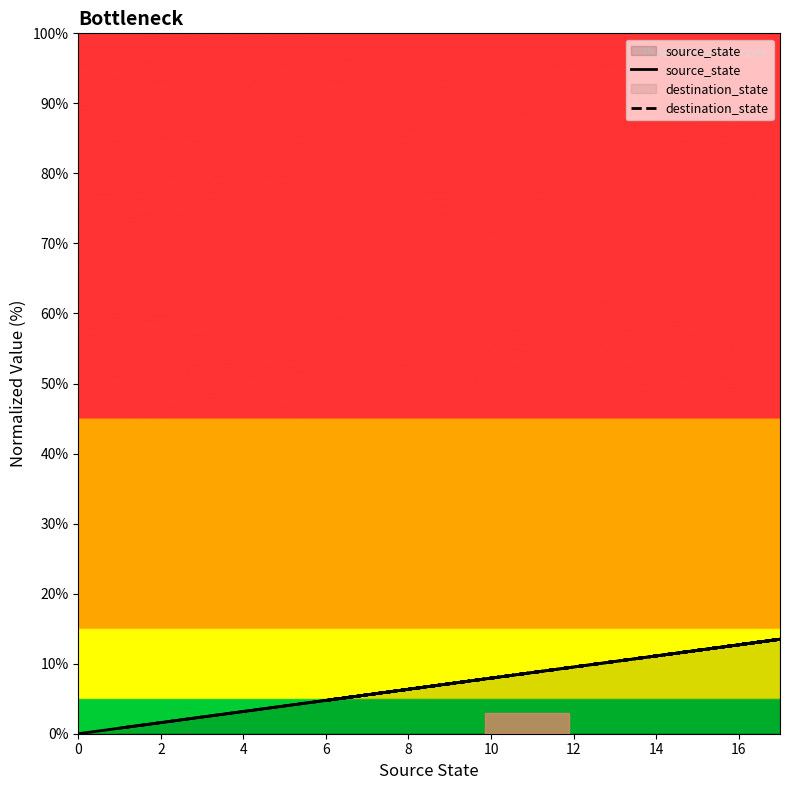

Reading right to left, transcribe all the data shown in this chart.

source_state: 13.5	13.5	12.7	12.7	11.9	11.9	11.1	11.1	10.3	10.3	9.5	9.5	8.7	8.7	7.9	7.9	7.1	7.1	6.3	6.3	5.6	5.6	4.8	4.8	4.0	4.0	3.2	3.2	2.4	2.4	1.6	1.6	0.8	0.8	0.0	0.0
destination_state: 61.1	42.1	11.1	77.8	38.1	15.9	15.9	64.3	38.1	48.4	4.8	85.7	38.9	4.8	36.5	71.4	100.0	34.9	98.4	34.9	53.2	46.8	14.3	26.2	24.6	49.2	0.8	69.8	12.7	31.0	81.7	50.8	13.5	83.3	20.6	27.8